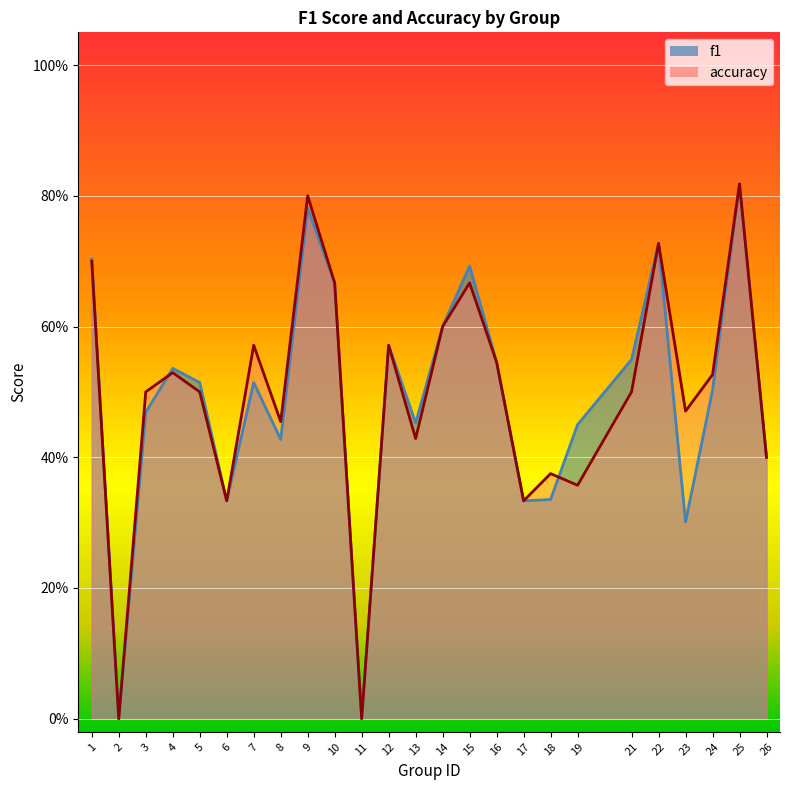

List the series in order of their overall mean, lowest first.

f1, accuracy